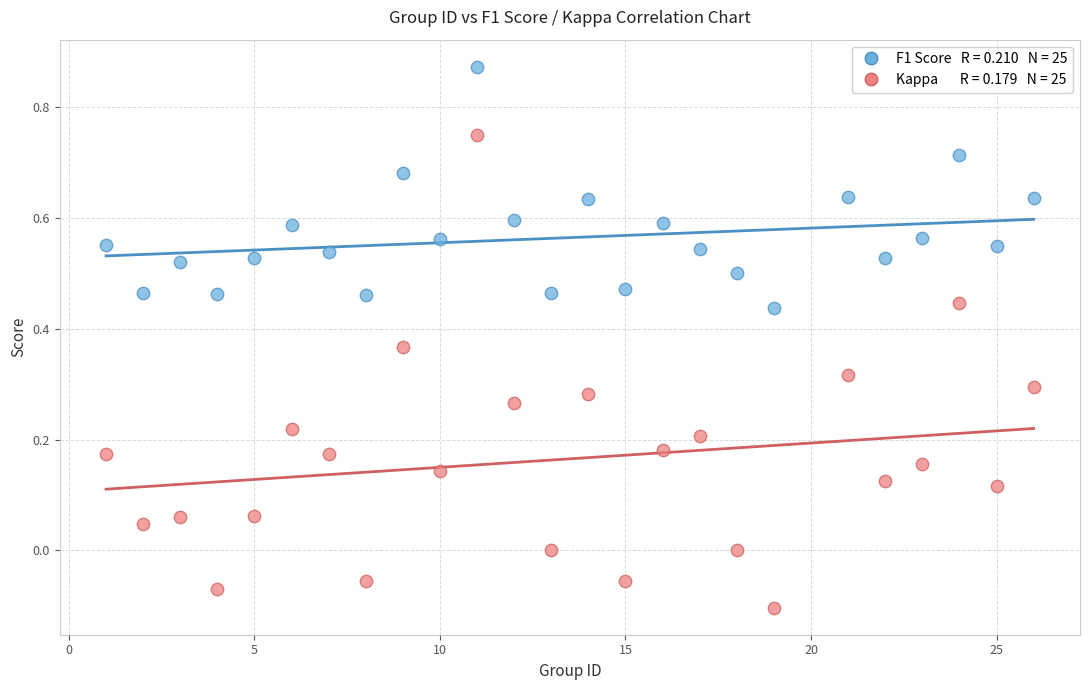

Across all data points, what is the range of Y values (max minus min)?

1.0